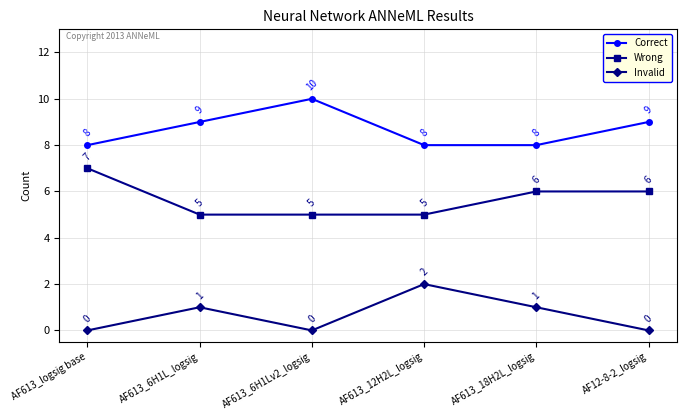

List the series in order of their peak value, highest first.

Correct, Wrong, Invalid